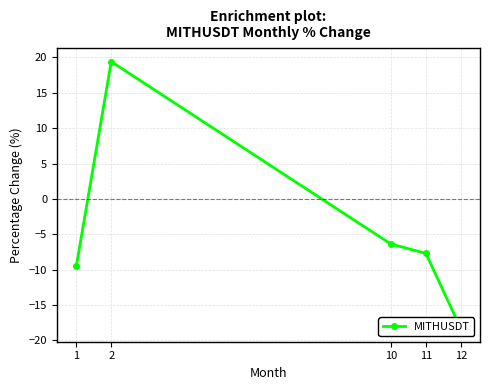

Between 2 and 11, which is larger?

2